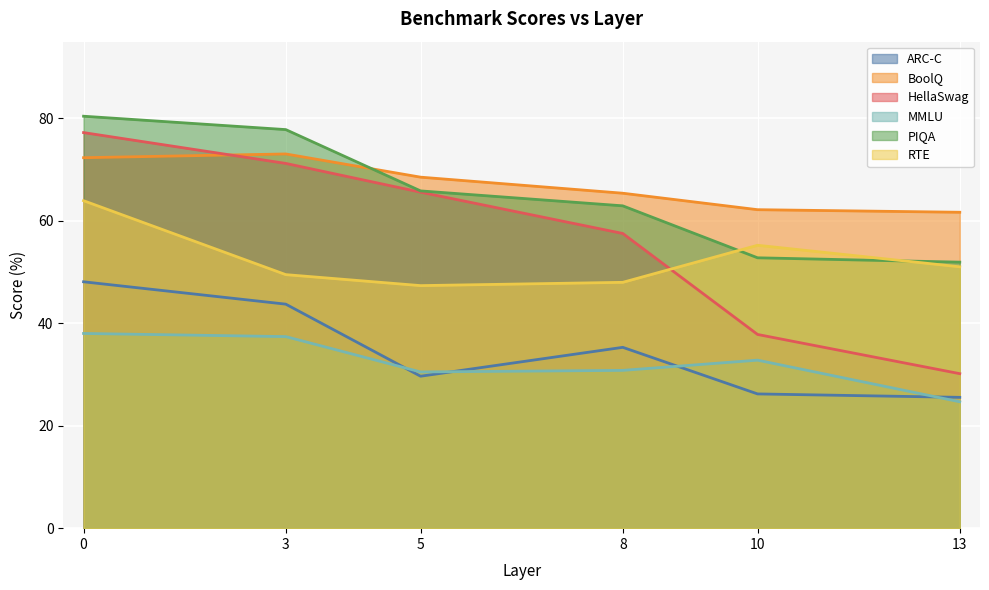

True or false: ARC-C has a value of 26.2 at 10.

True